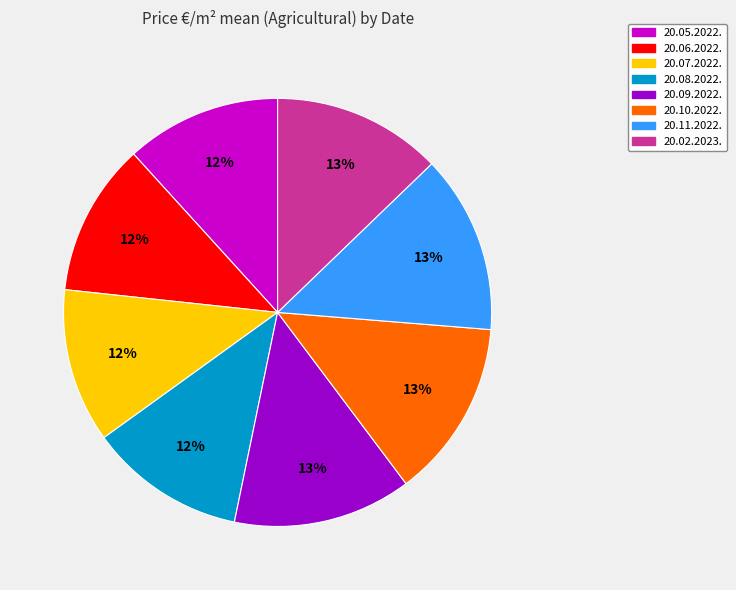

Approximately how many times larger is the value at 20.09.2022. compared to 20.11.2022.?

1.0